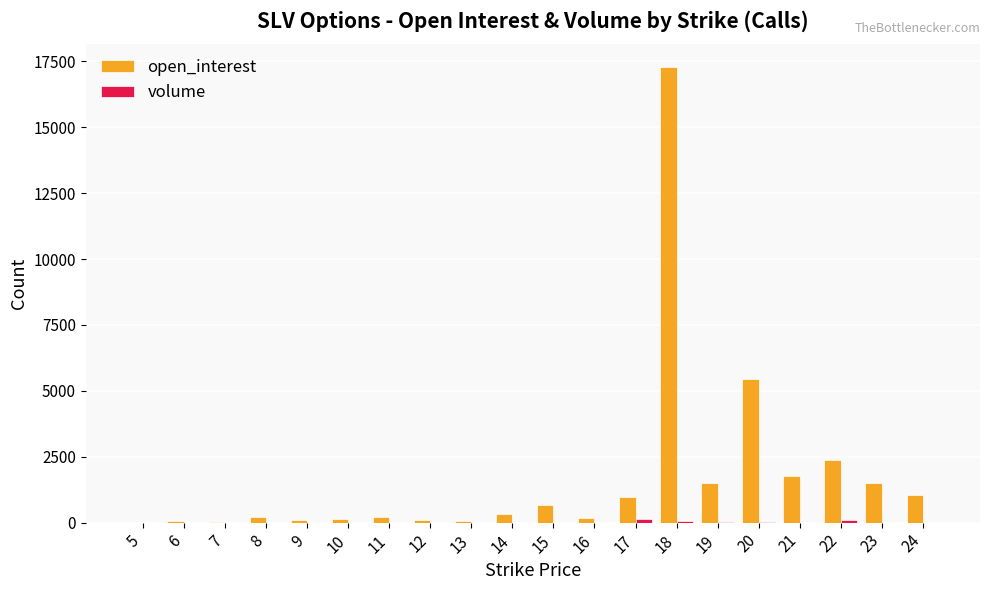

What is the greatest value displayed?

17294